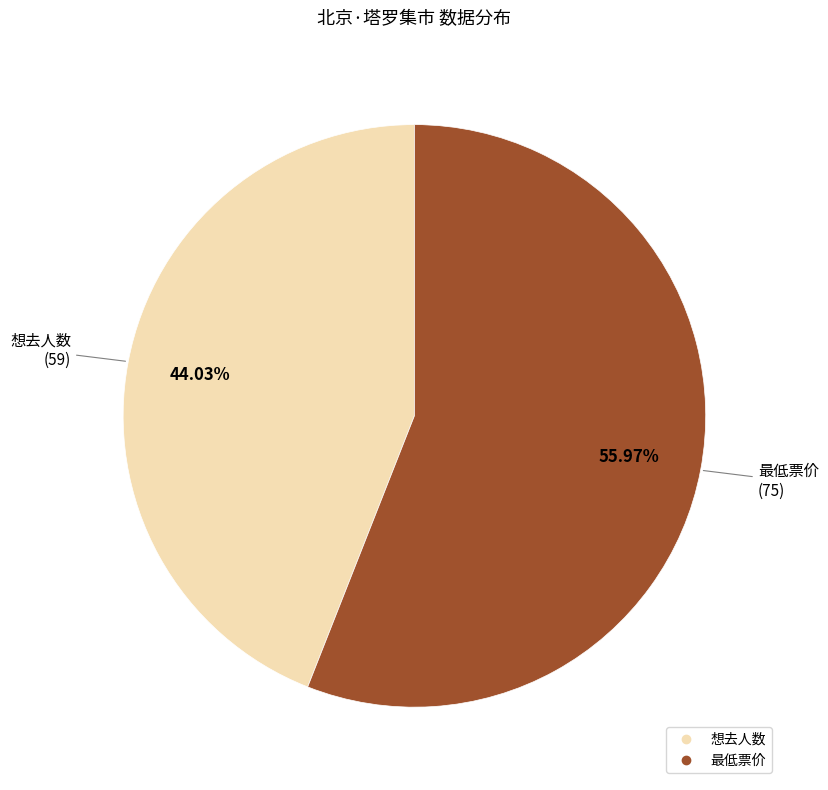

What is the largest slice in the pie chart?

最低票价